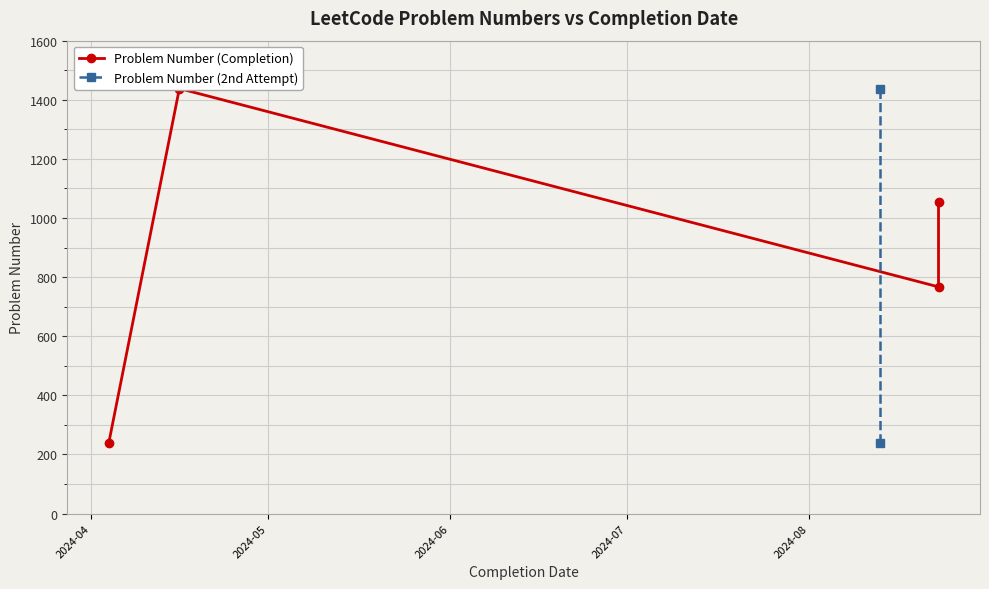

At which category does the chart reach its peak across all series?

2024-04-16